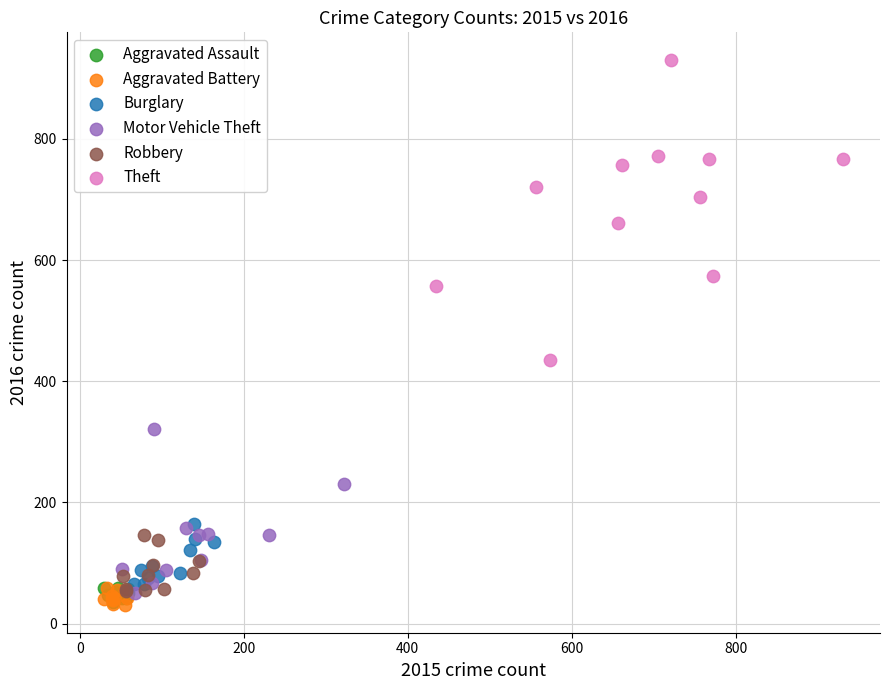

Which series has the widest spread of Y values?

Theft